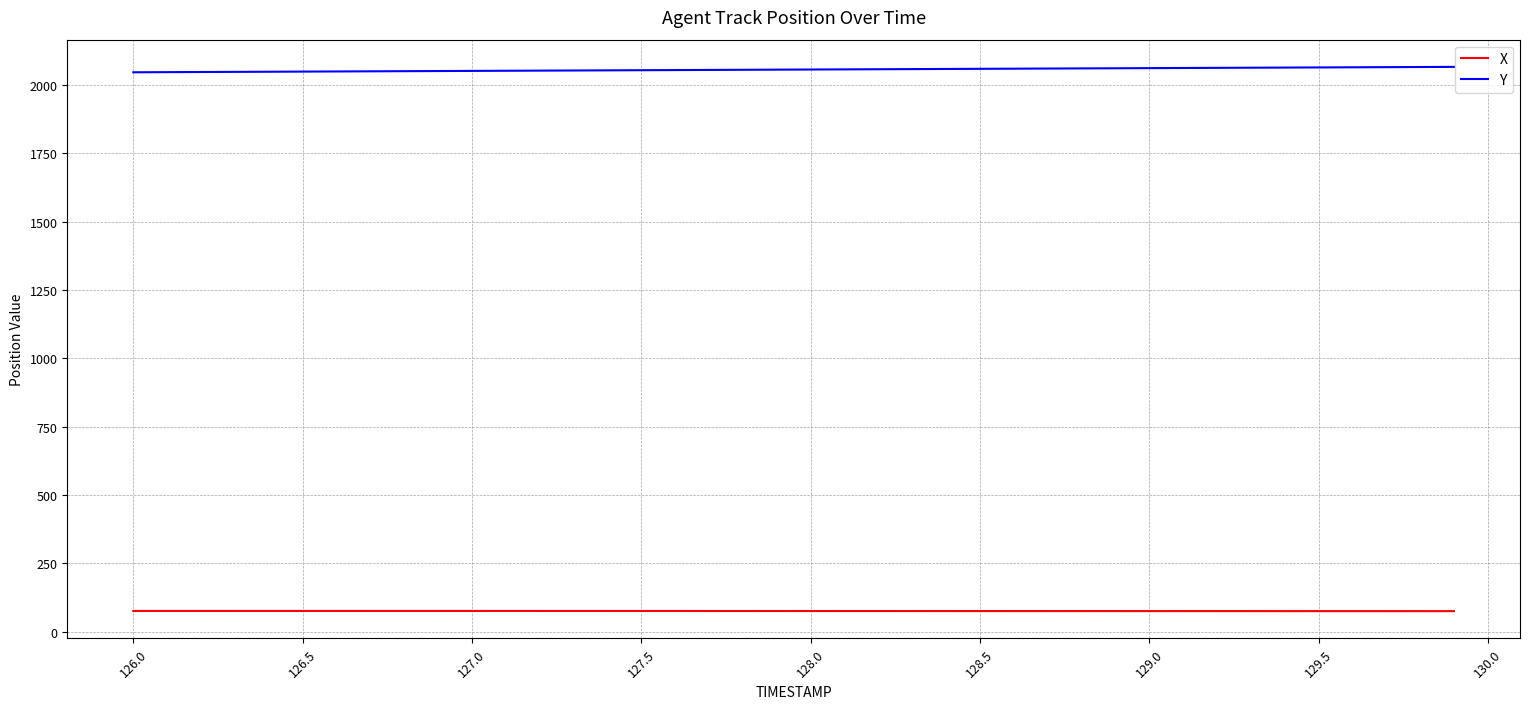

List the series in order of their peak value, lowest first.

X, Y